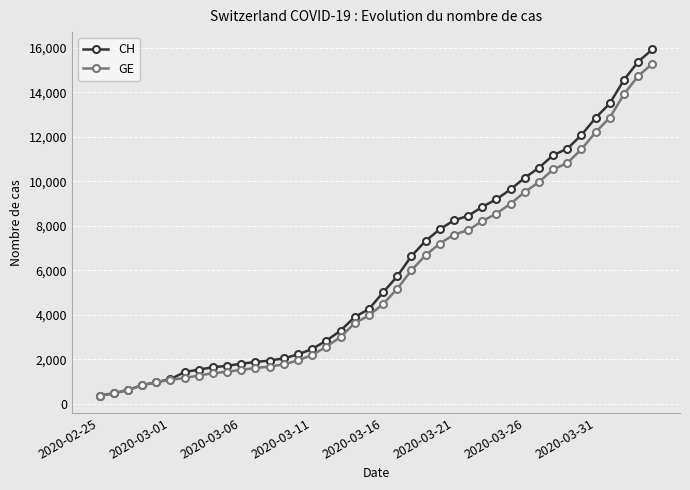

Which series has the widest spread of values?

CH